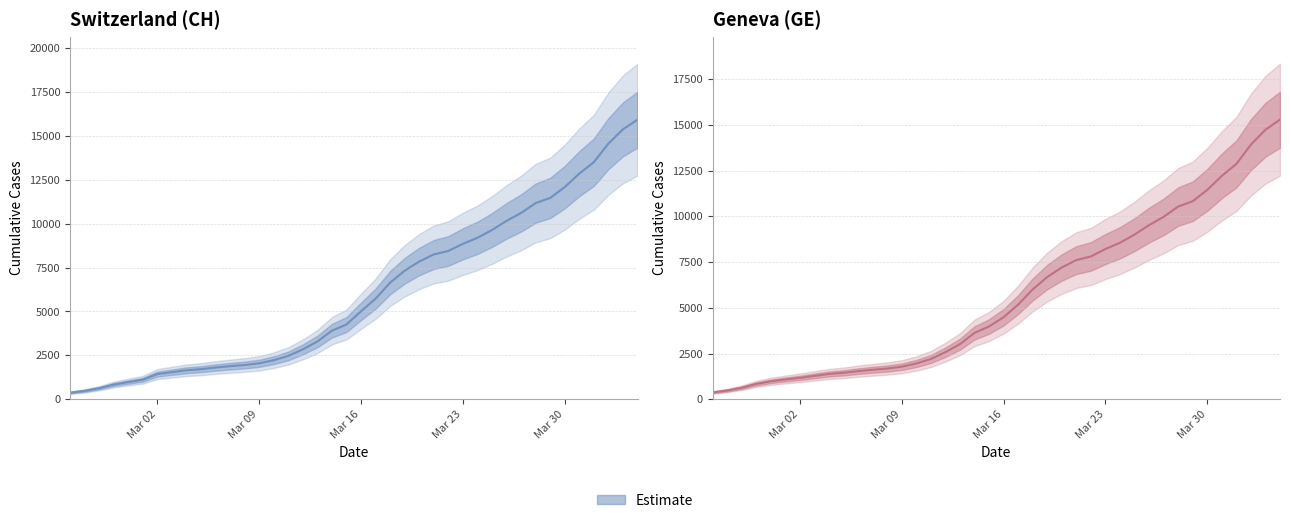

True or false: GE and CH intersect in this chart.

False